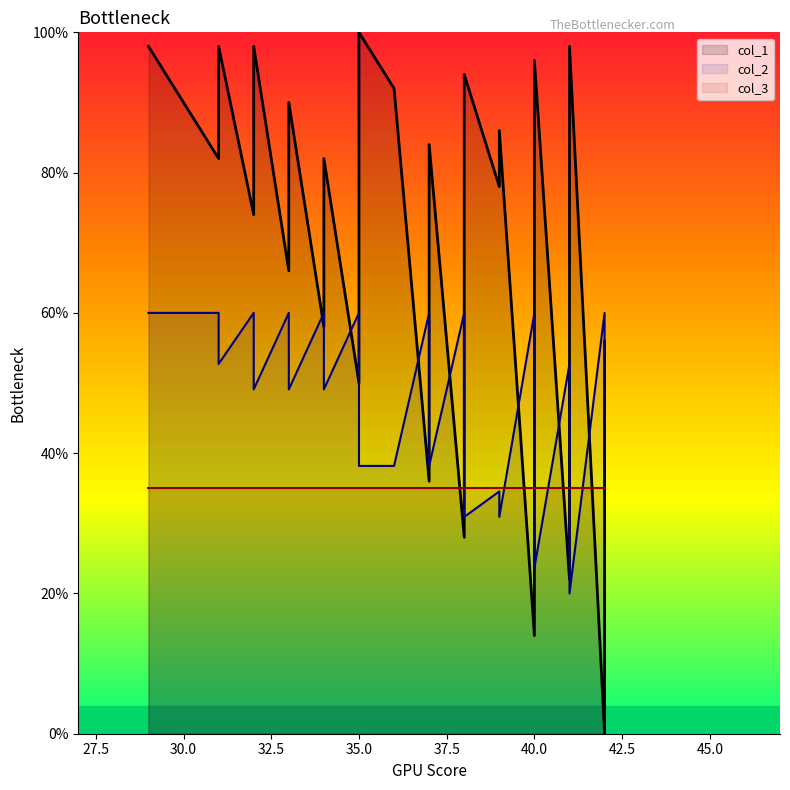

Between 30.0 and 40.0, which is larger?

40.0